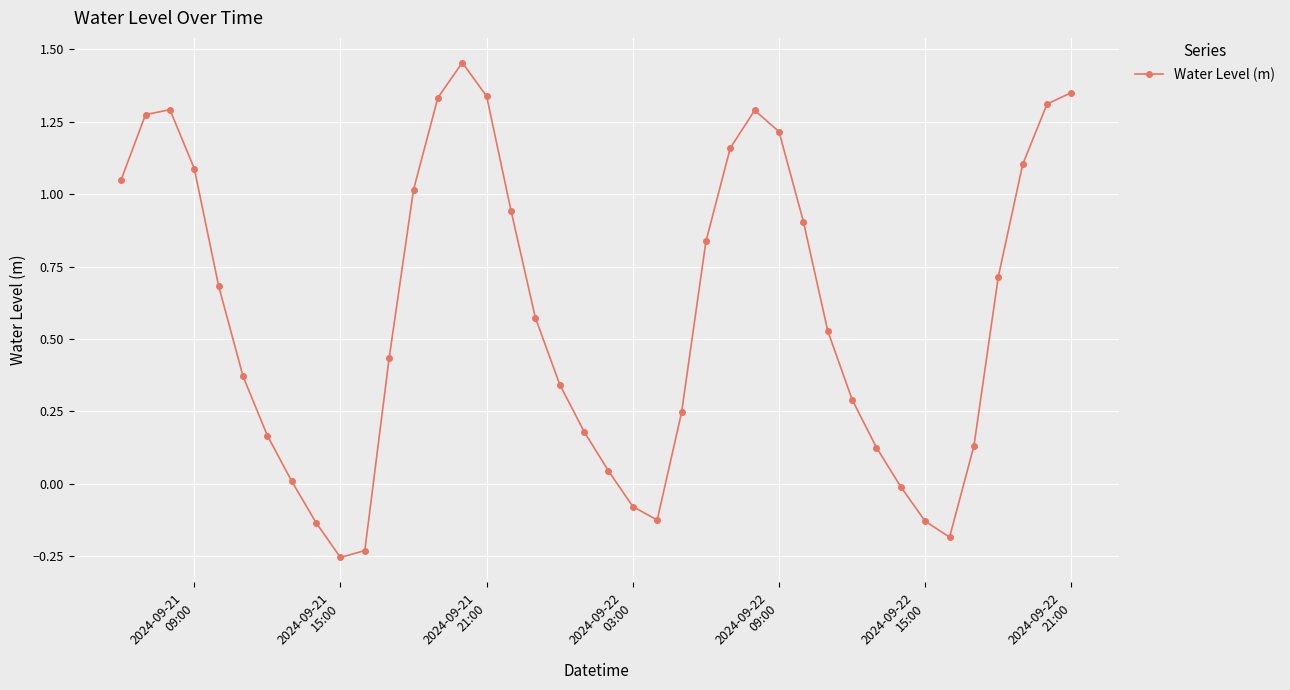

How many interior local valleys (lower than both neighbors) does the data have?

3